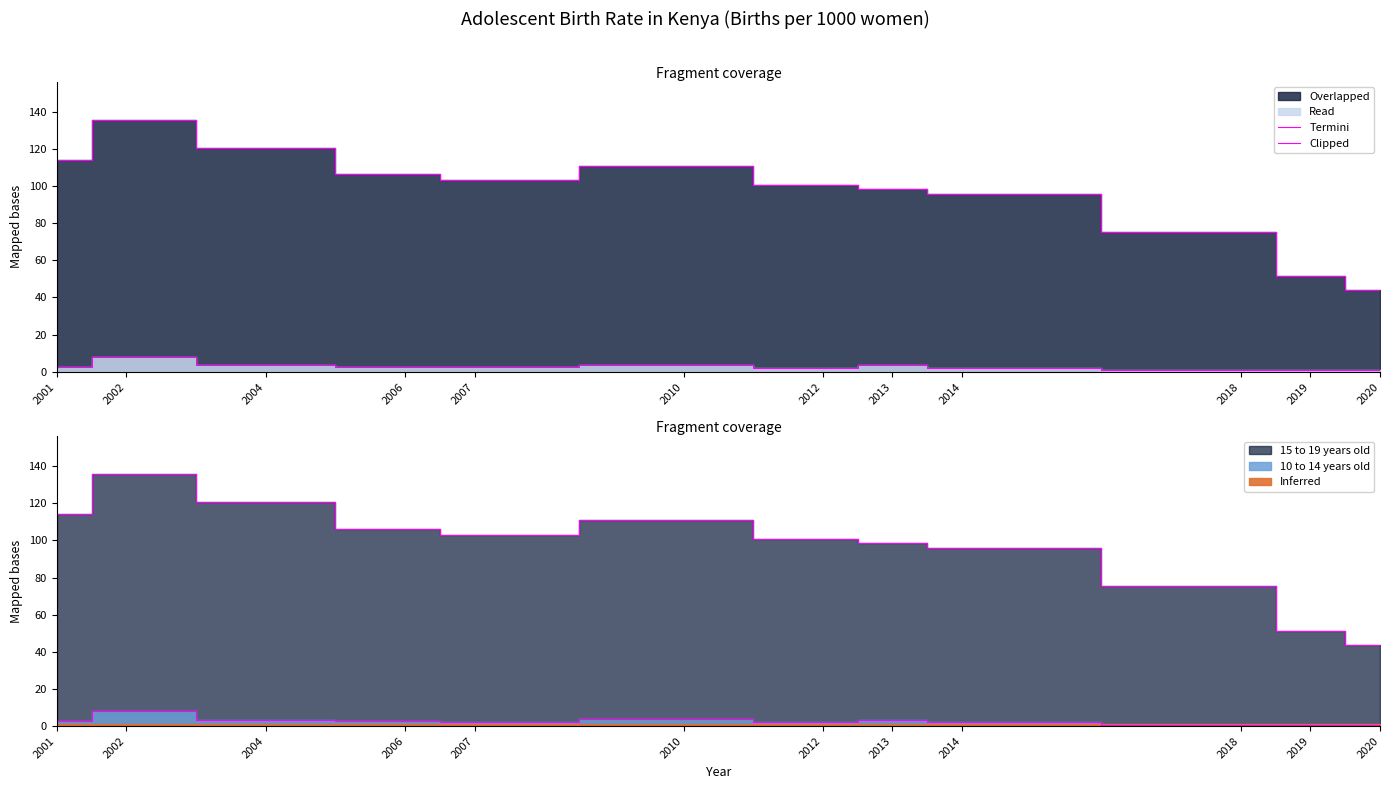

Between 2001 and 2006, which series saw the biggest shift?

15 to 19 years old